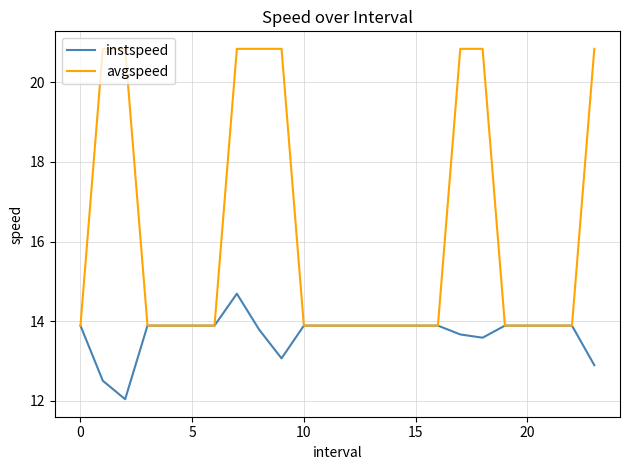

Which series has the largest range (max minus min)?

avgspeed